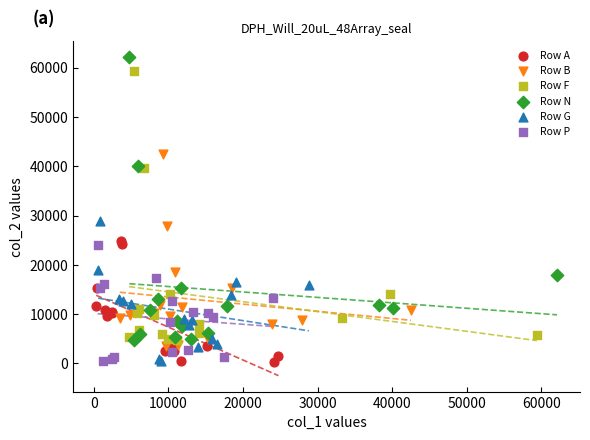

What are all the series names shown in the legend?

Row A, Row B, Row F, Row N, Row G, Row P